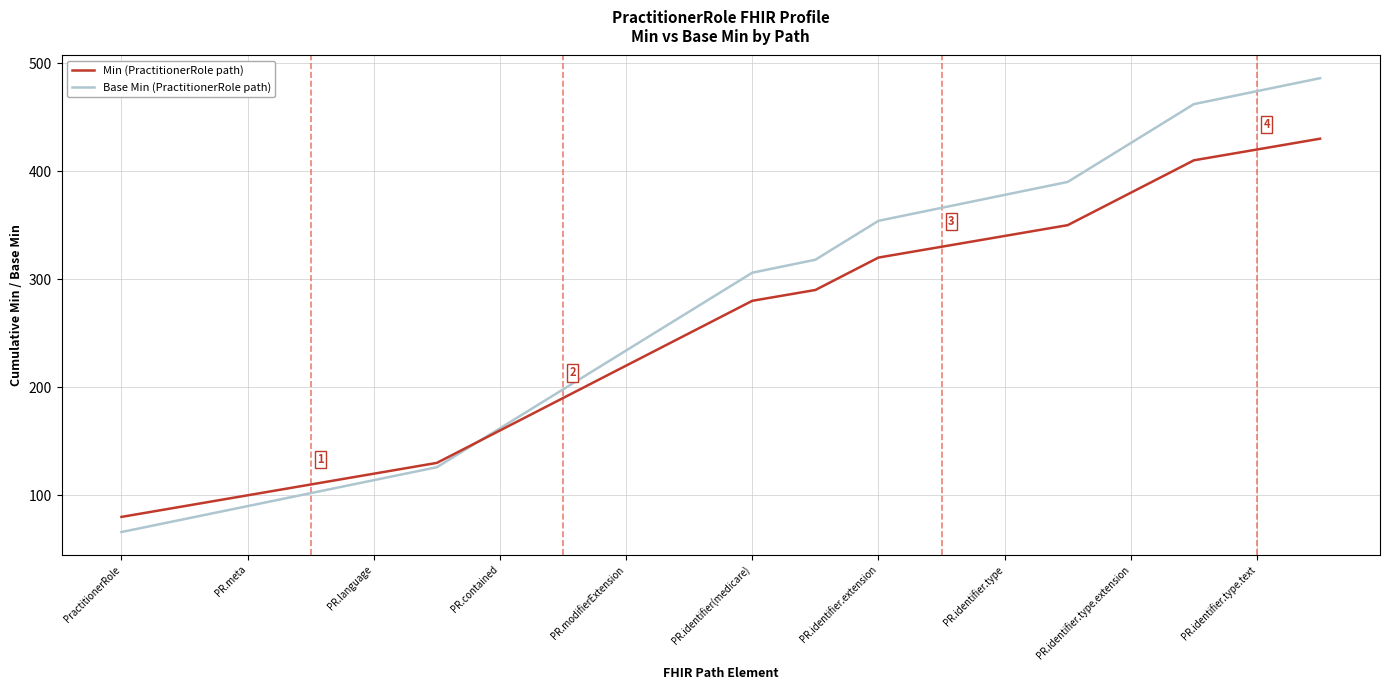

Which series has the largest total across all categories?

Base Min (PractitionerRole path)